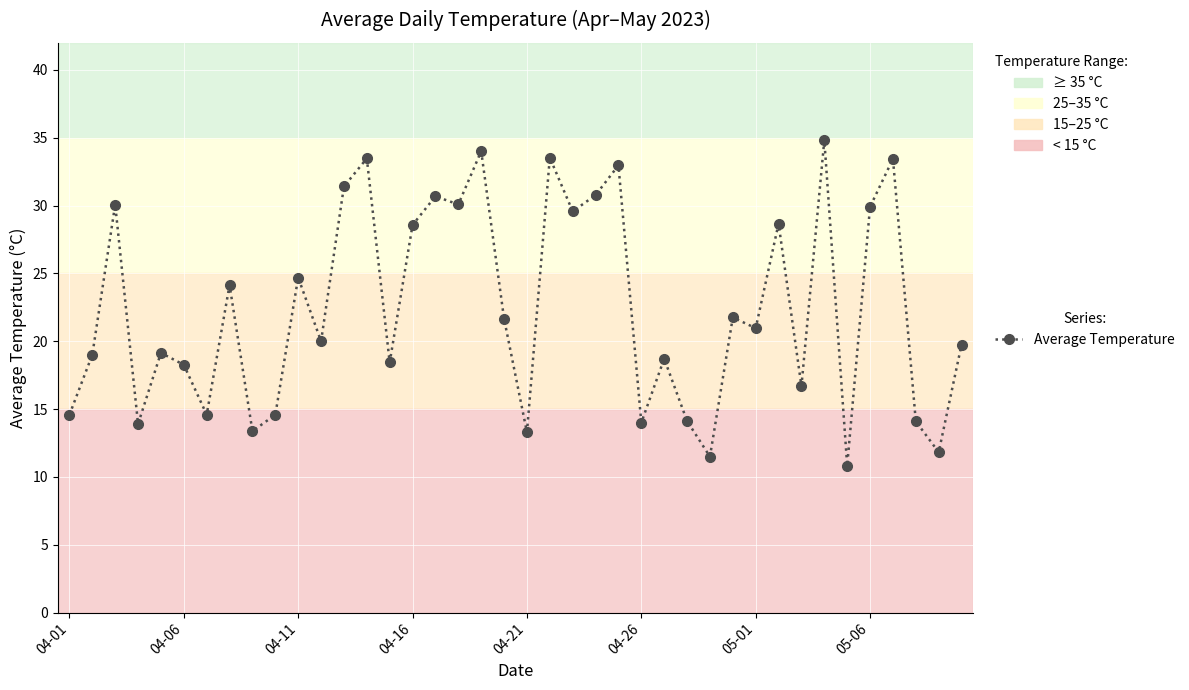

What is the sum of all values?

895.9